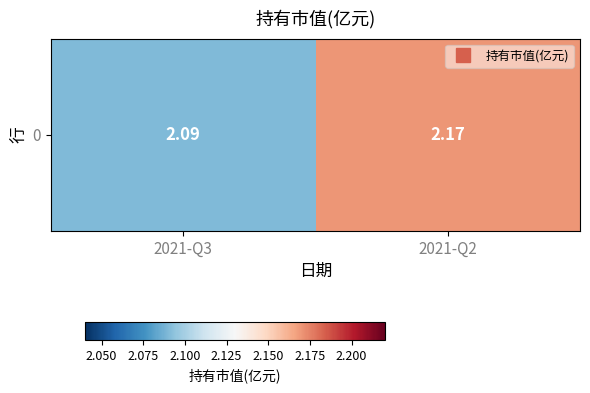

List the labels in order of value, largest first.

2021-Q2, 2021-Q3